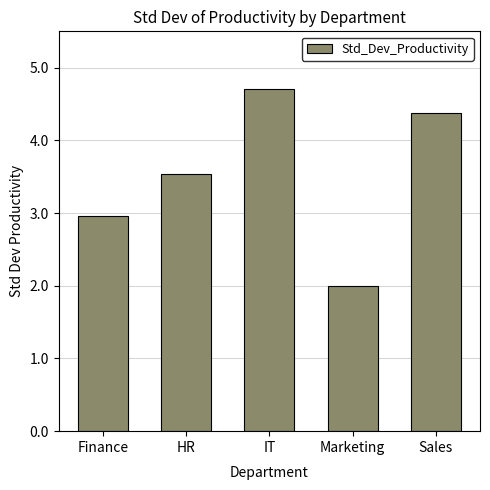

The chart shows a value of 2.0 at Marketing. True or false?

True